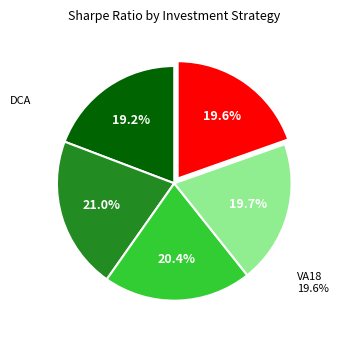

How many slices are in this pie chart?

5